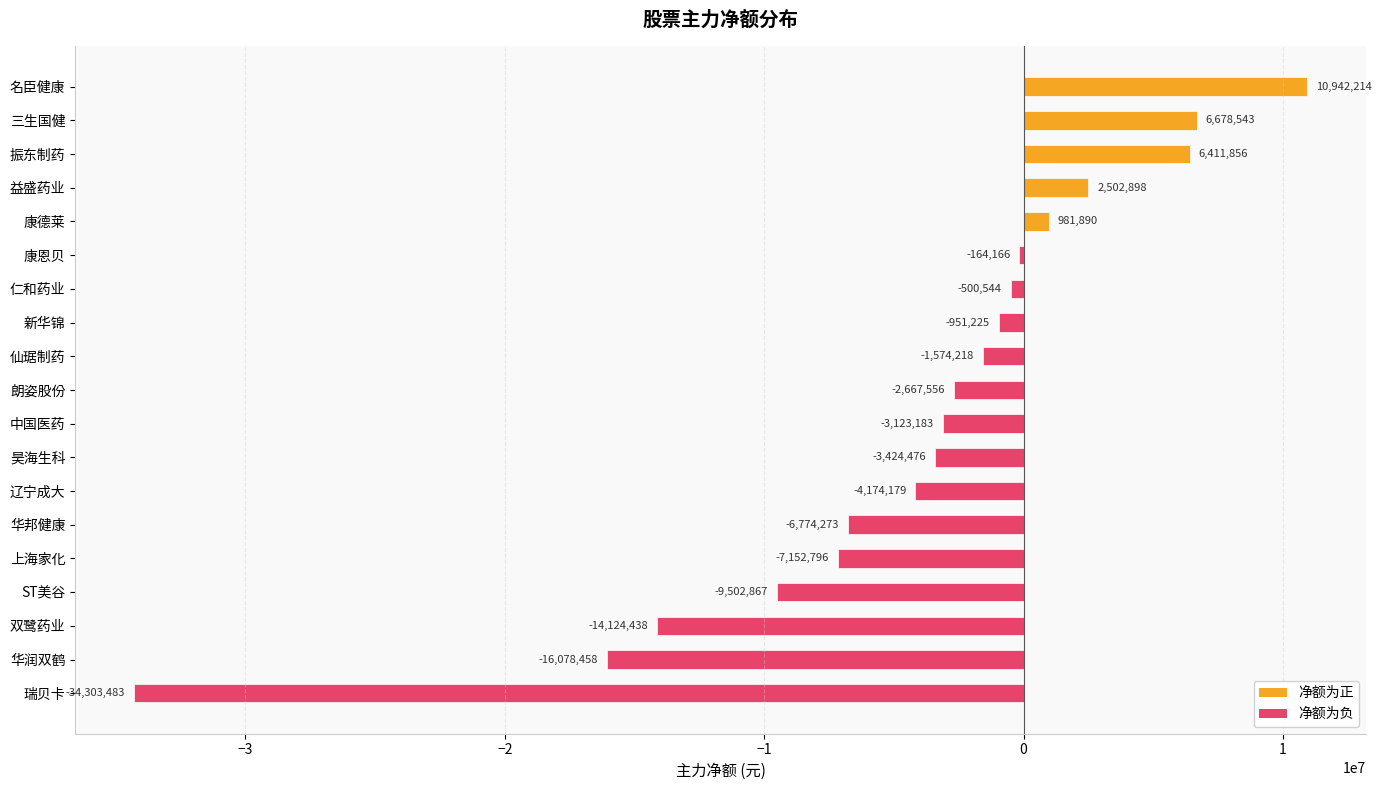

At which label is the value closest to -11680634?

ST美谷